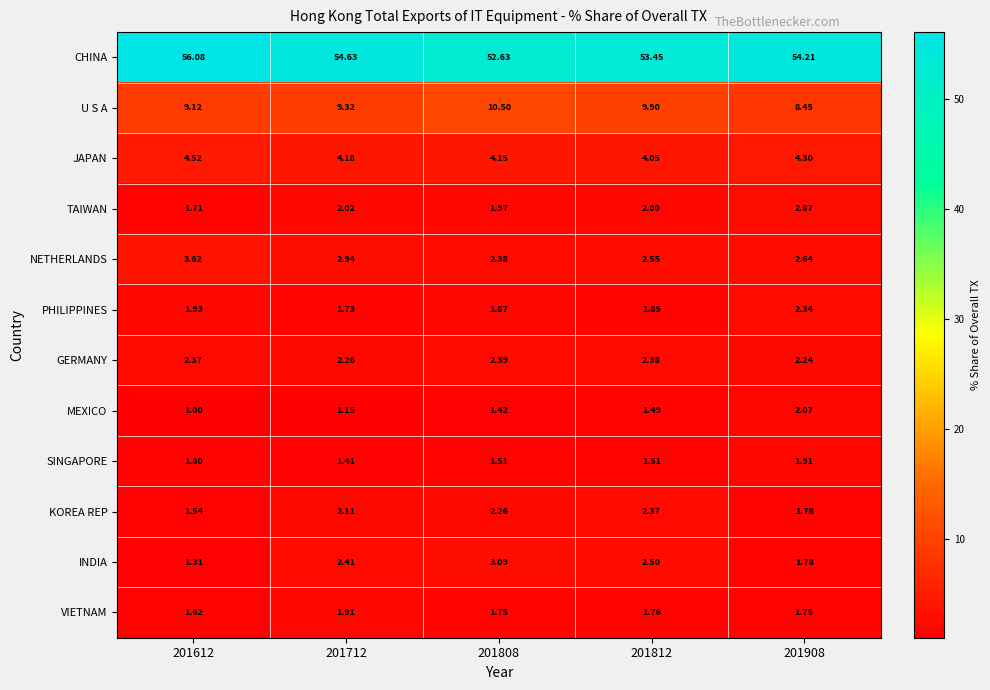

Which series changed the most between 201612 and 201812?

CHINA